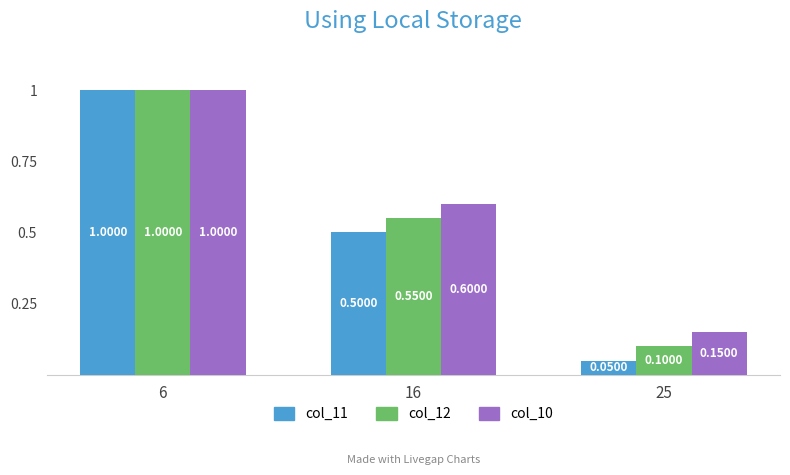

What is the value of the col_12 bar at the 2nd from the left?

0.6